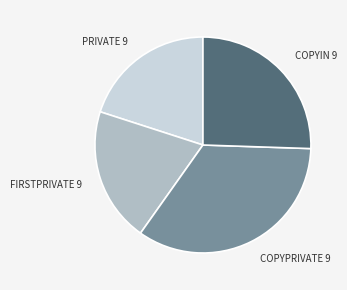

Is there a majority slice in this chart?

No